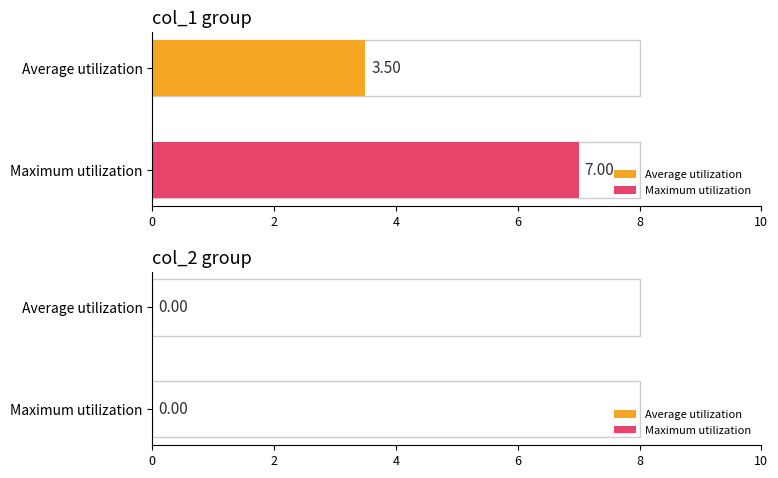

How many bars are there in each group?

2